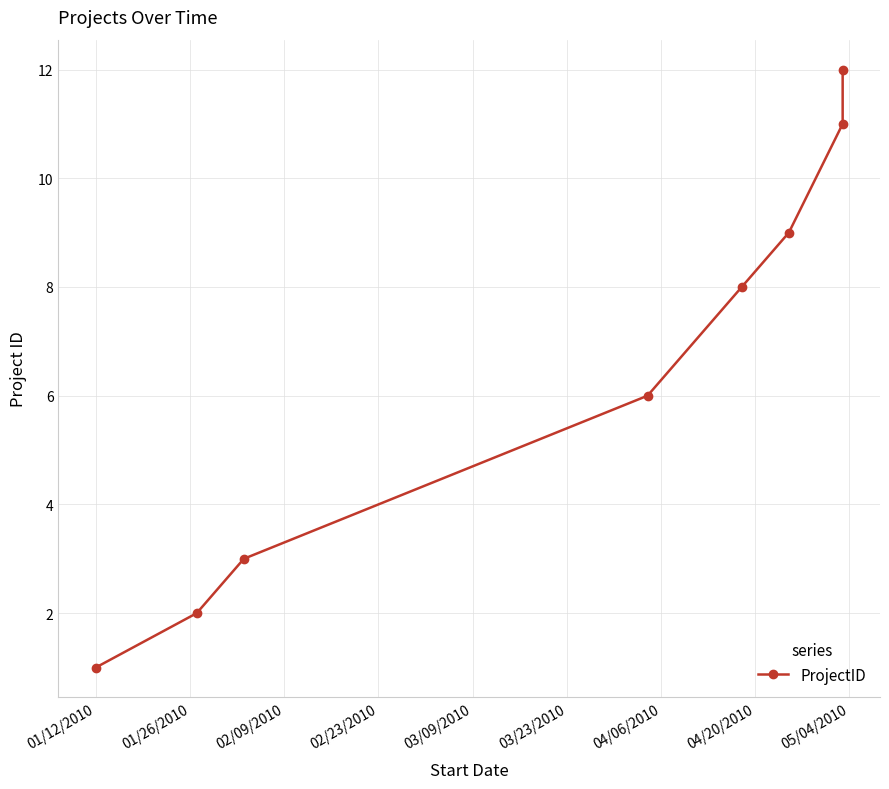

The value at 01/12/2010 is 0. True or false?

False